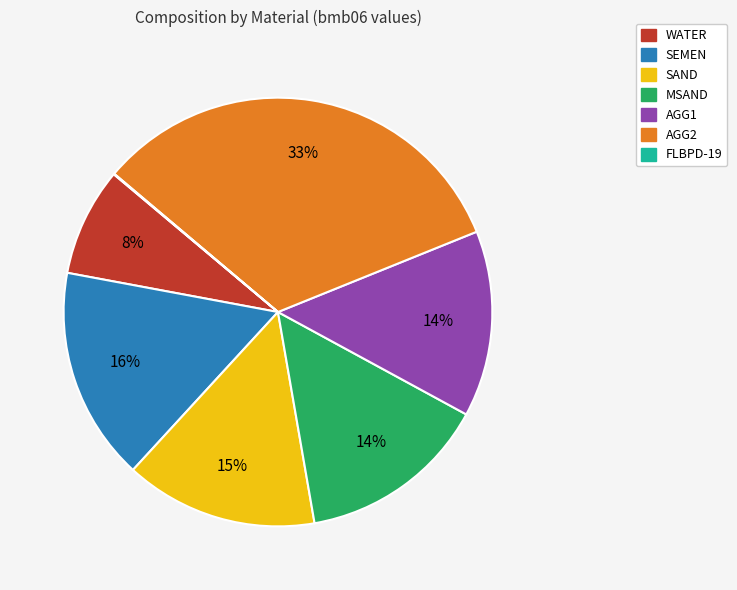

Do SAND and WATER together represent more than half of the pie?

No